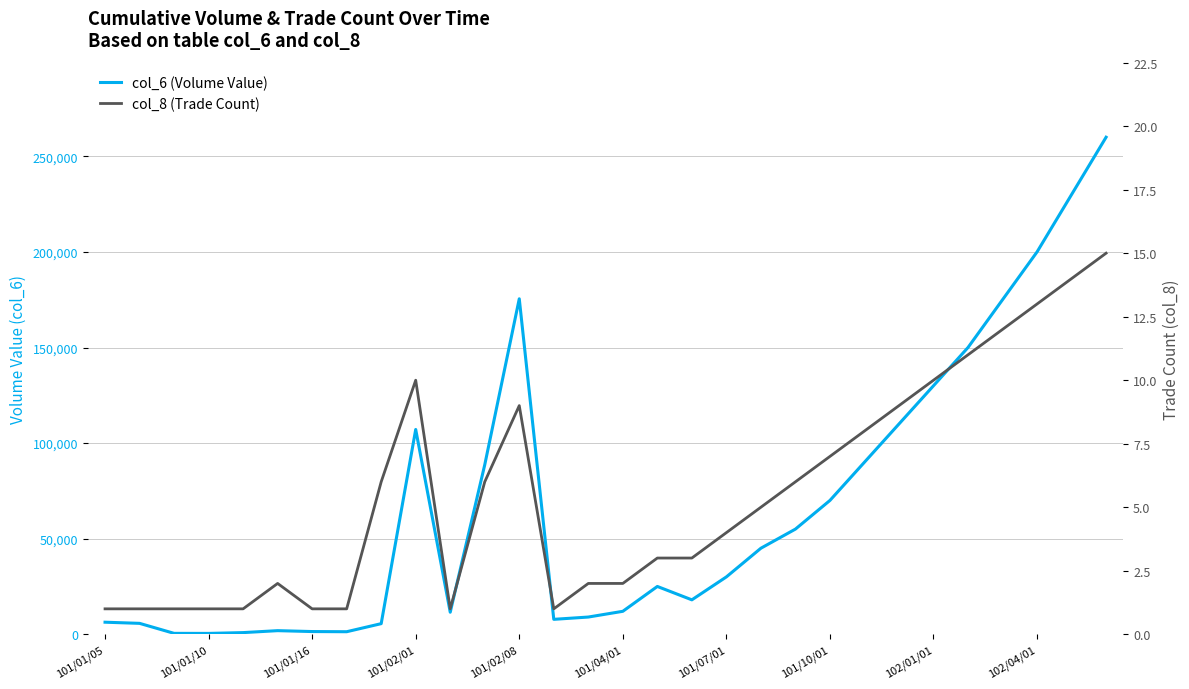

True or false: col_6 (Volume Value) and col_8 (Trade Count) cross at least once.

False